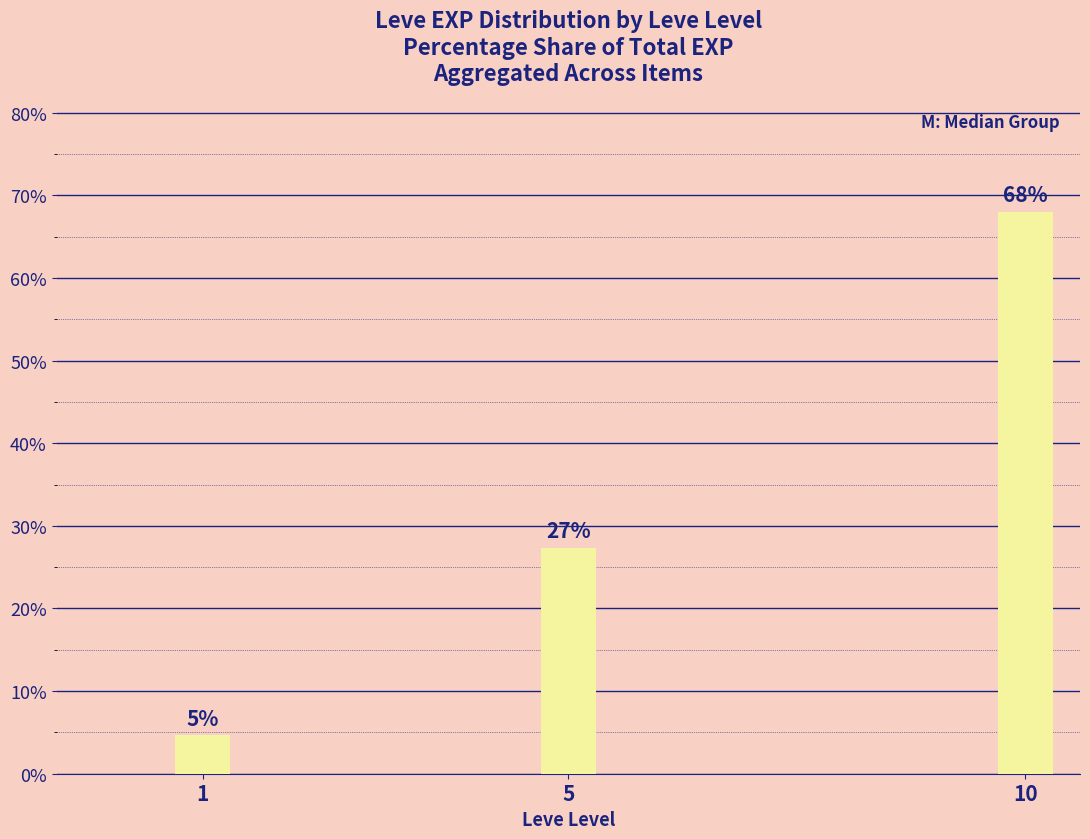

Approximately how many times larger is the value at 1 compared to 5?

0.2